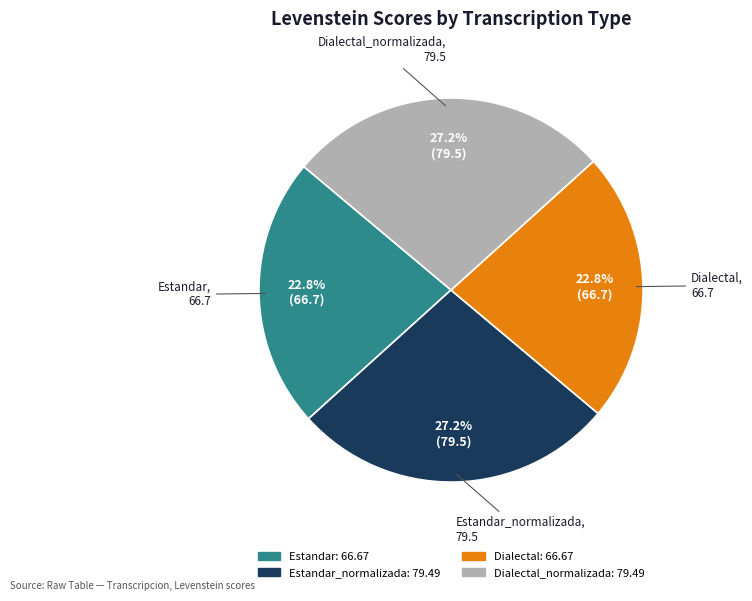

Does any single category account for the majority?

No